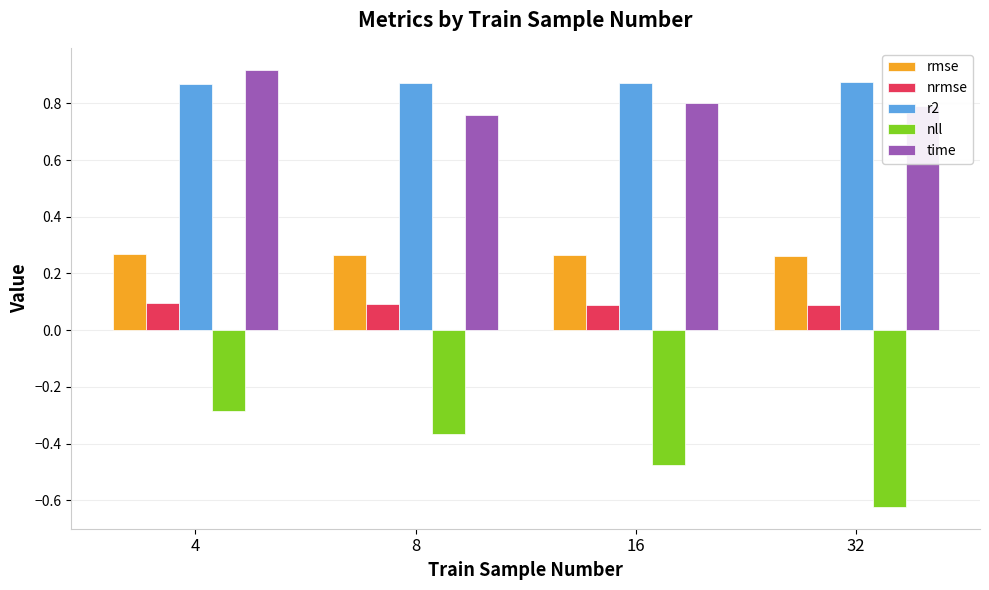

Is it true that nrmse equals 0.1 at 8?

True